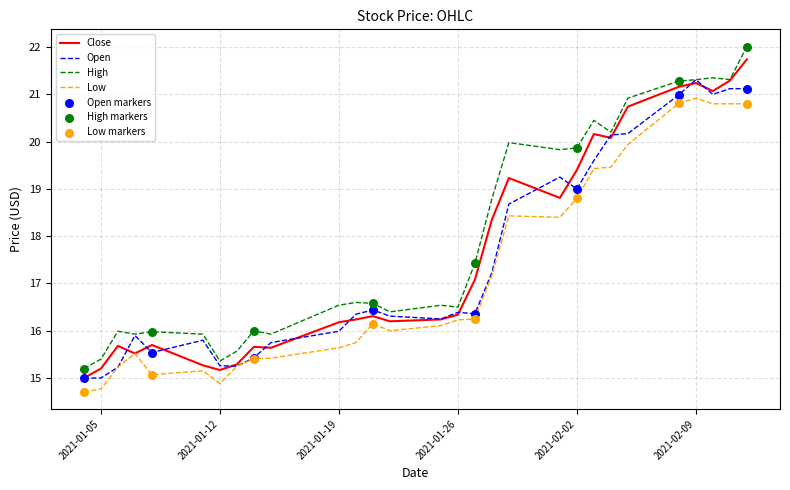

Which series has the largest range (max minus min)?

High